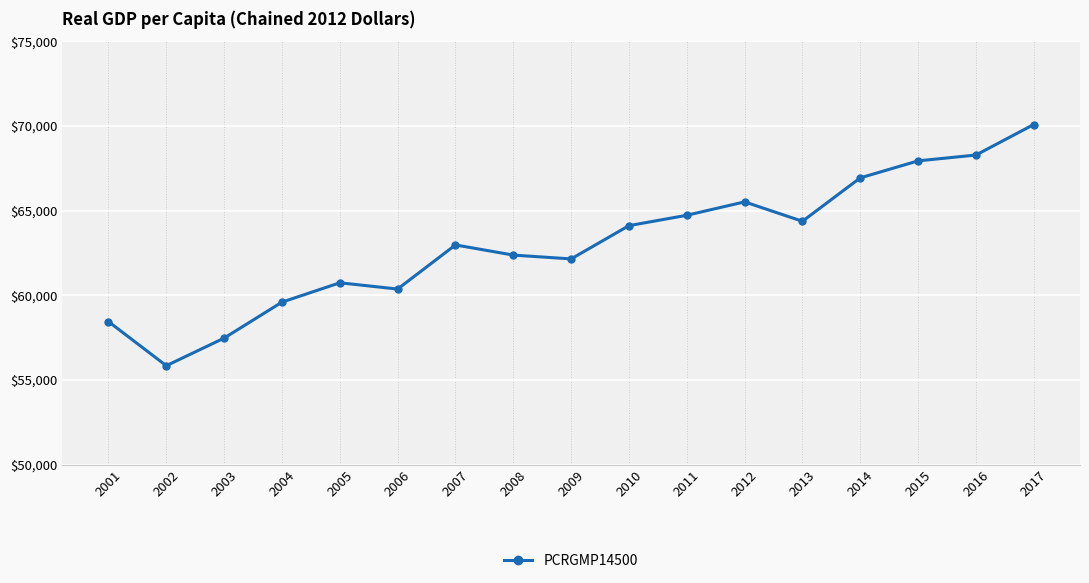

Which has a higher value, 2013 or 2016?

2016